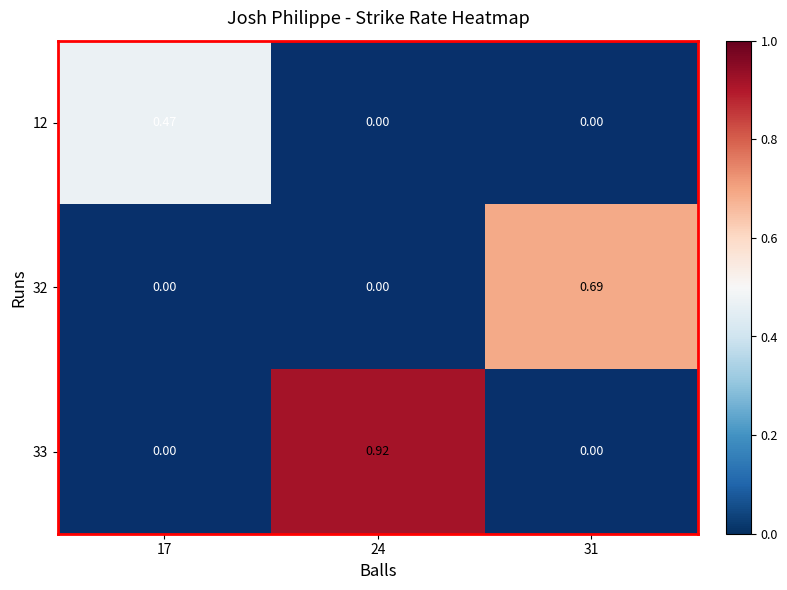

Which category has the lowest value across all series?

17